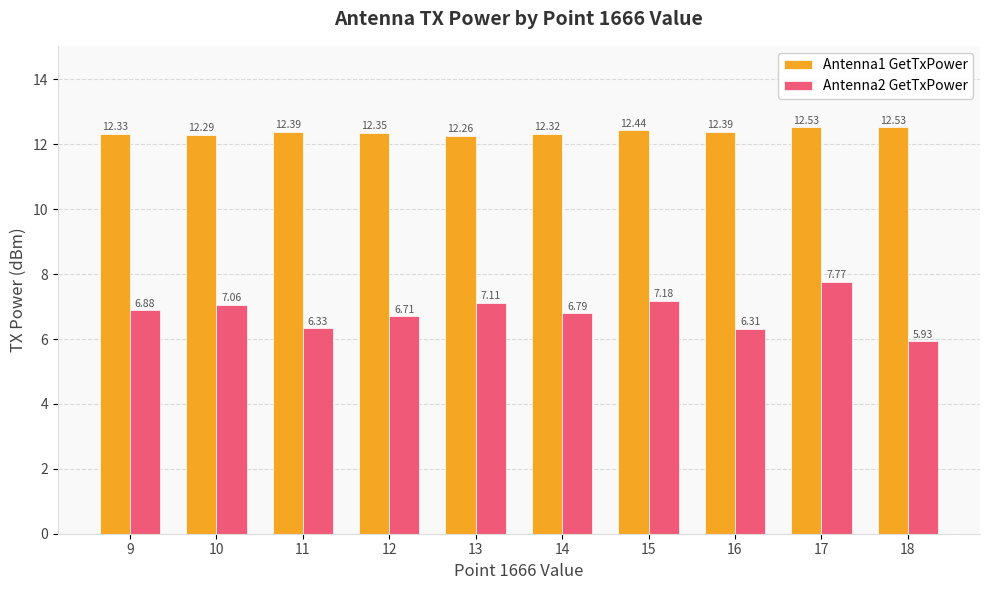

Does the chart contain stacked bars?

No